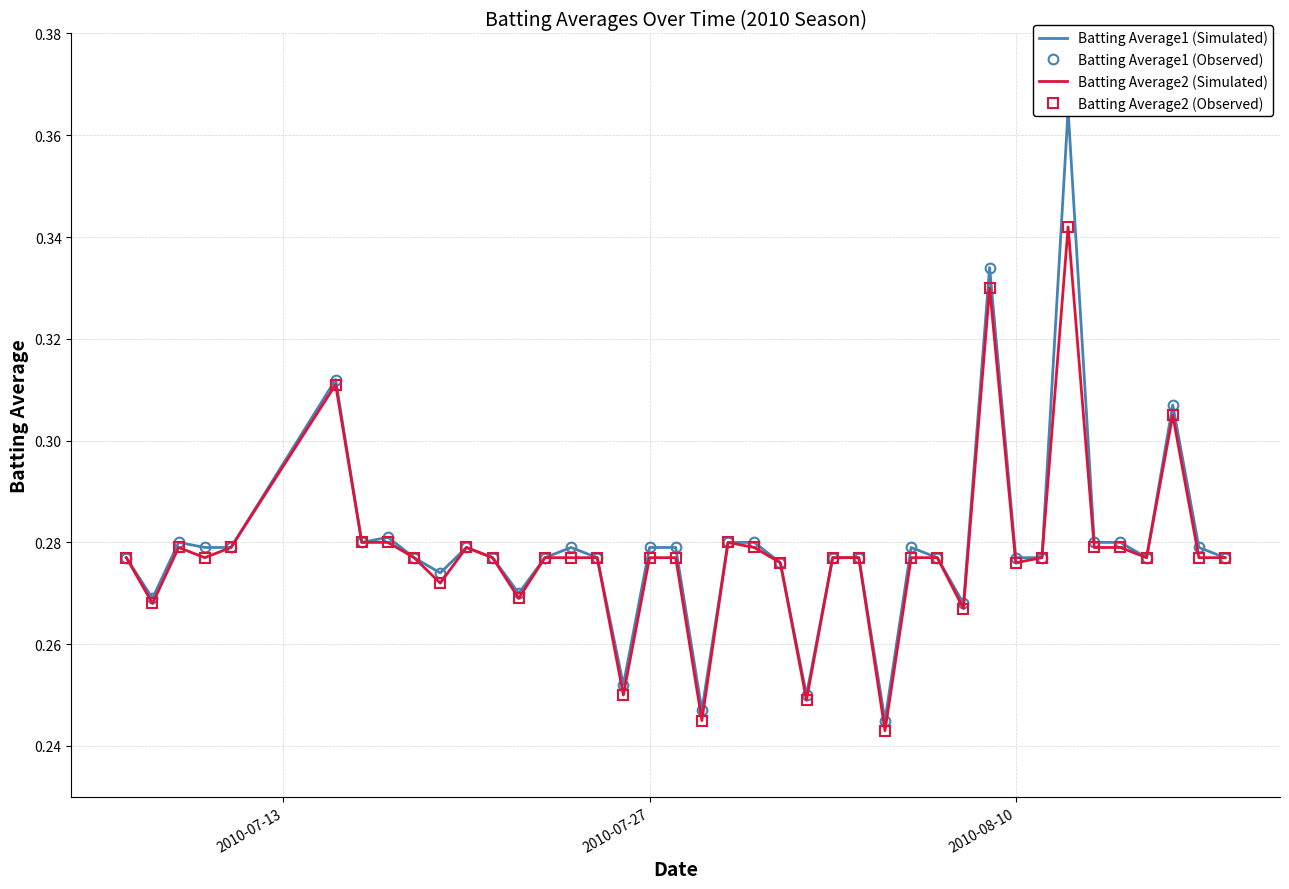

True or false: Batting Average1 (Simulated) and Batting Average2 (Observed) cross at least once.

False